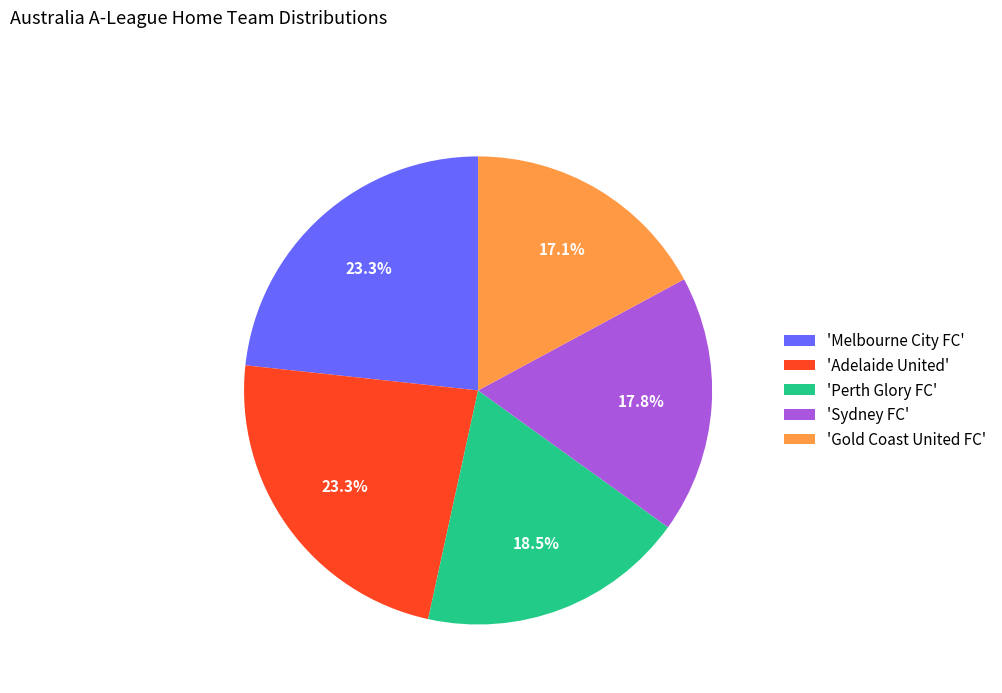

Does 'Perth Glory FC' represent more than half of the total?

No